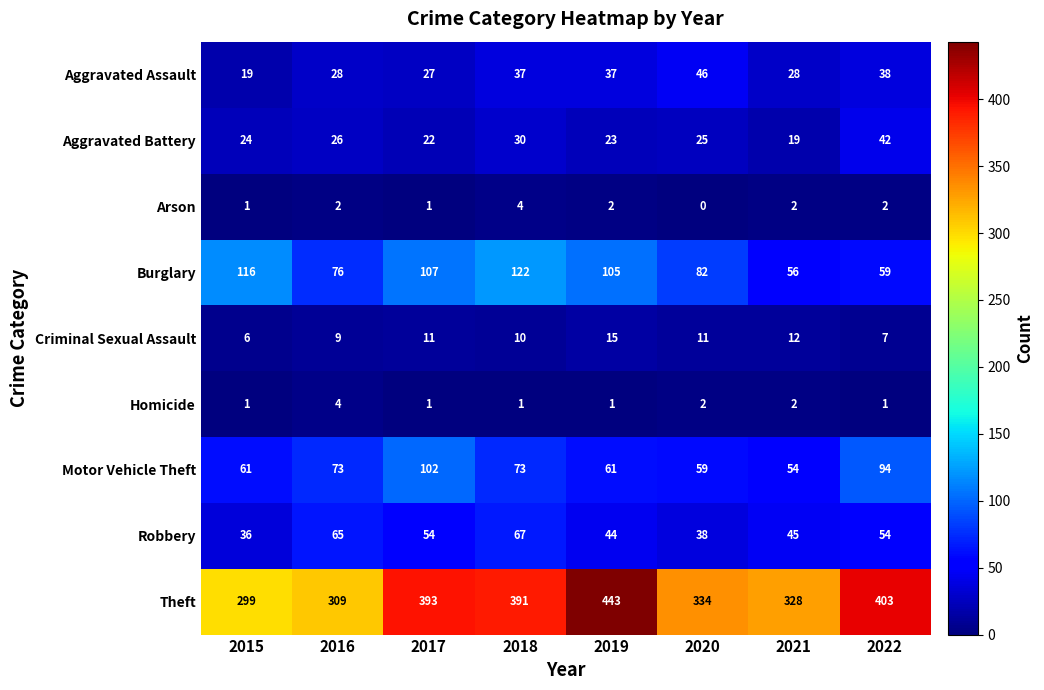

The value of Theft at 2021 is 328. True or false?

True